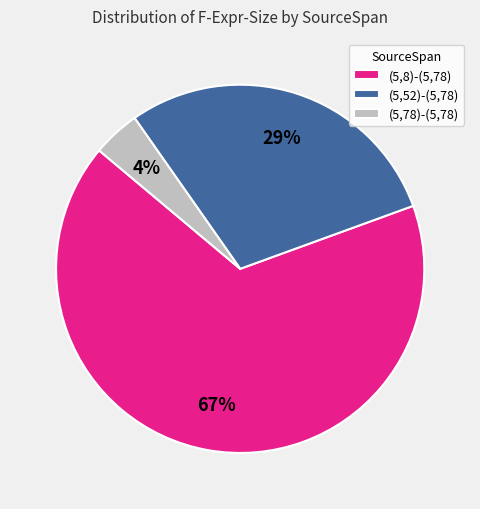

Approximately how many times larger is the value at (5,78)-(5,78) compared to (5,52)-(5,78)?

0.1